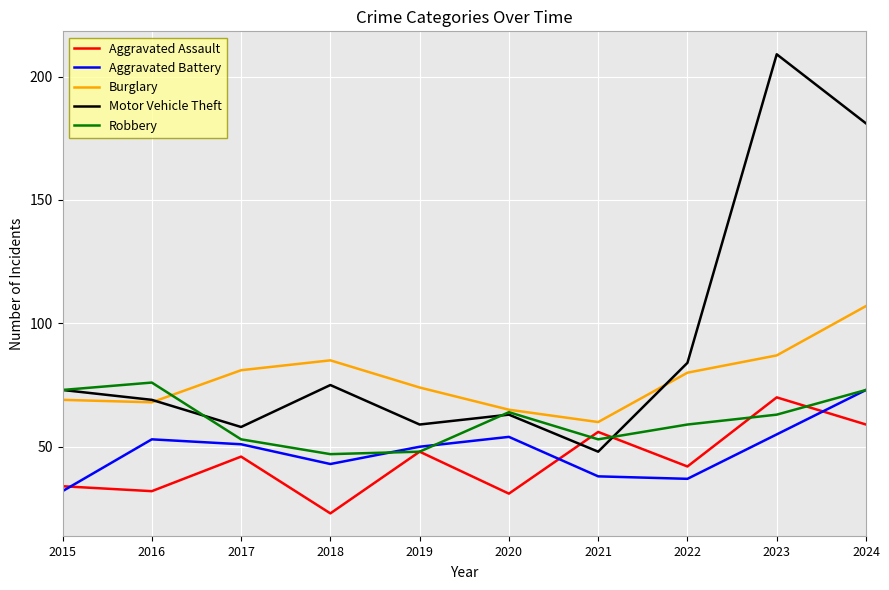

True or false: Robbery and Aggravated Assault intersect in this chart.

True